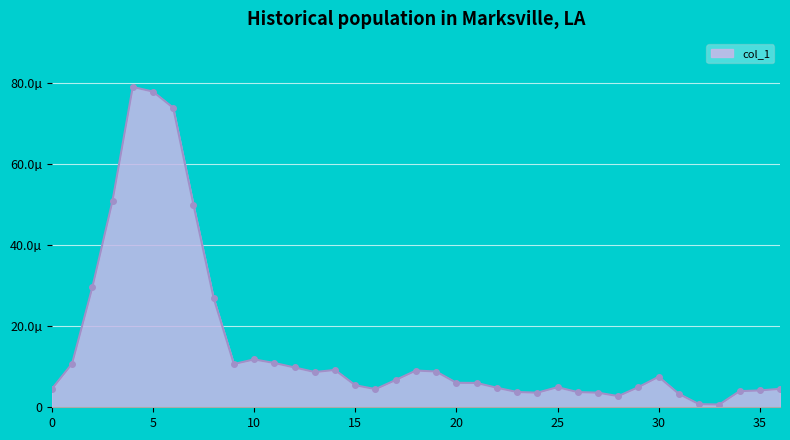

Rank the categories by value from highest to lowest.

4, 5, 6, 3, 7, 2, 8, 10, 11, 1, 9, 12, 14, 18, 19, 13, 30, 17, 20, 21, 15, 29, 25, 22, 36, 0, 16, 35, 34, 23, 26, 27, 24, 31, 28, 32, 33